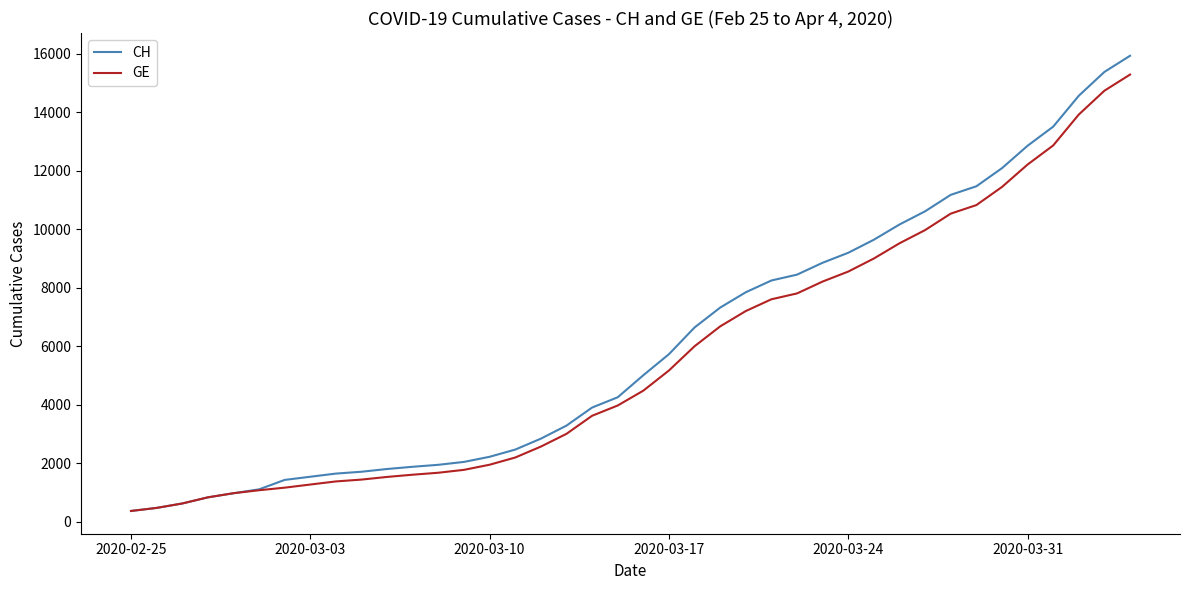

What is the minimum value shown in the chart?

375